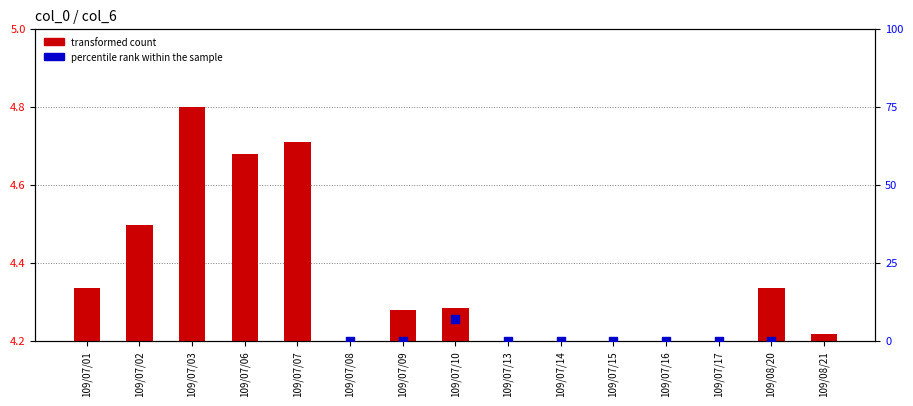

Which series has the largest total across all categories?

transformed count